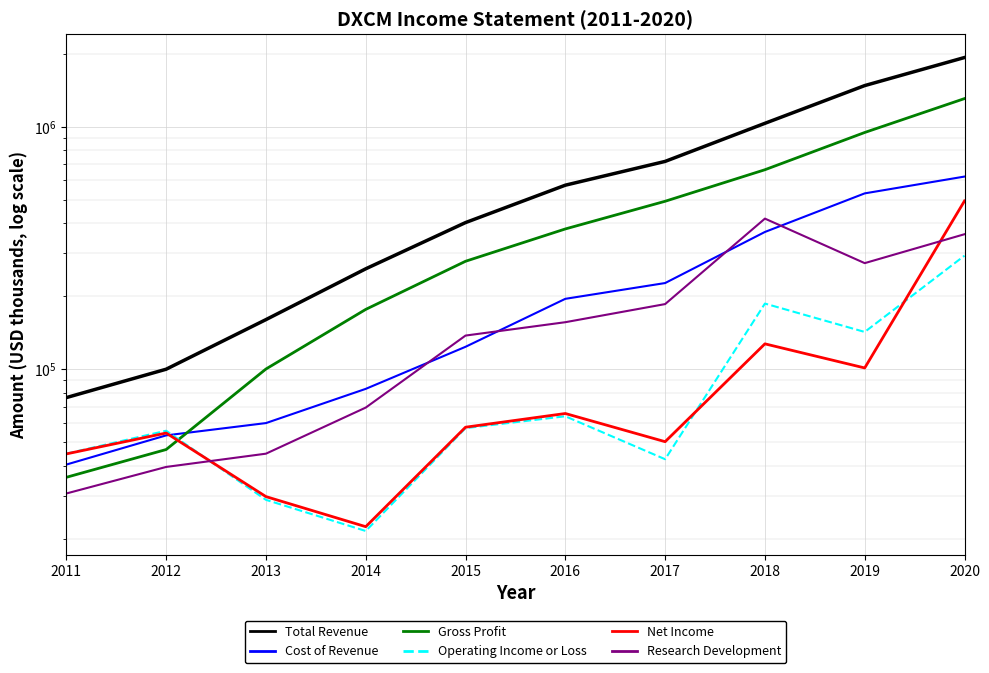

At which category does Net Income reach its first local peak?

2012